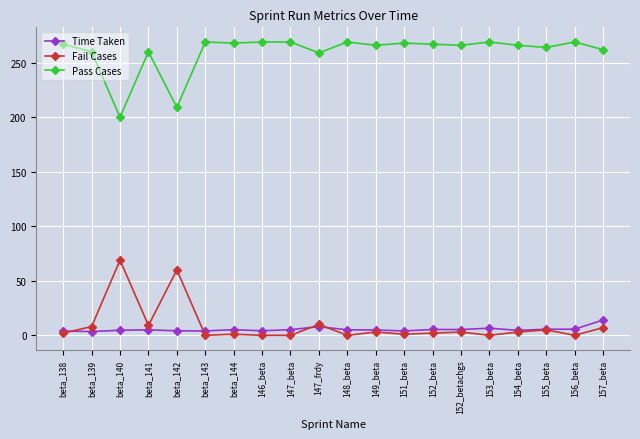

What is the approximate value of Fail Cases at 149_beta?

3.0